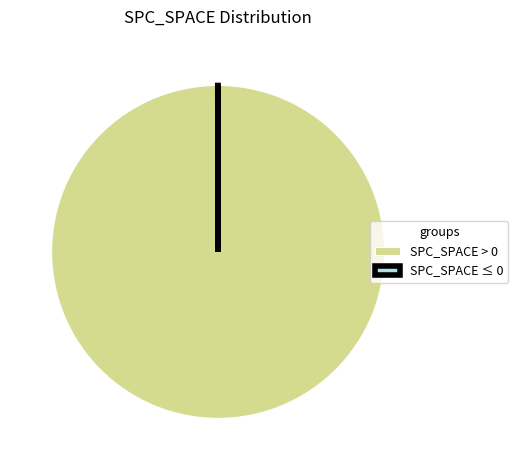

Does SPC_SPACE > 0 represent more than half of the total?

Yes